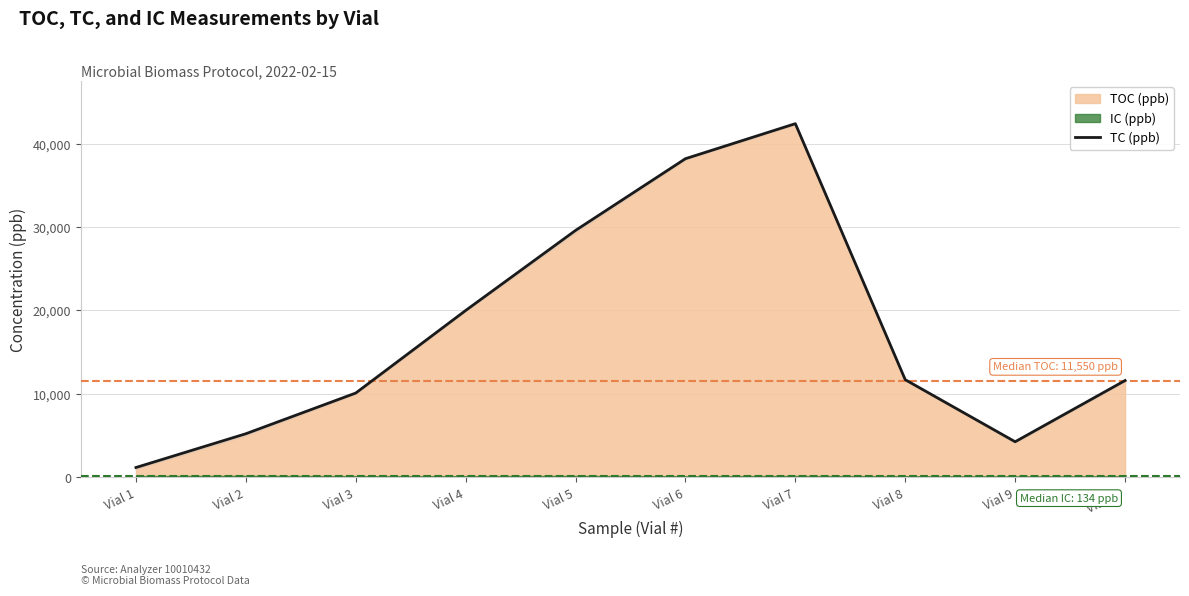

What is the sum of all values?

174250